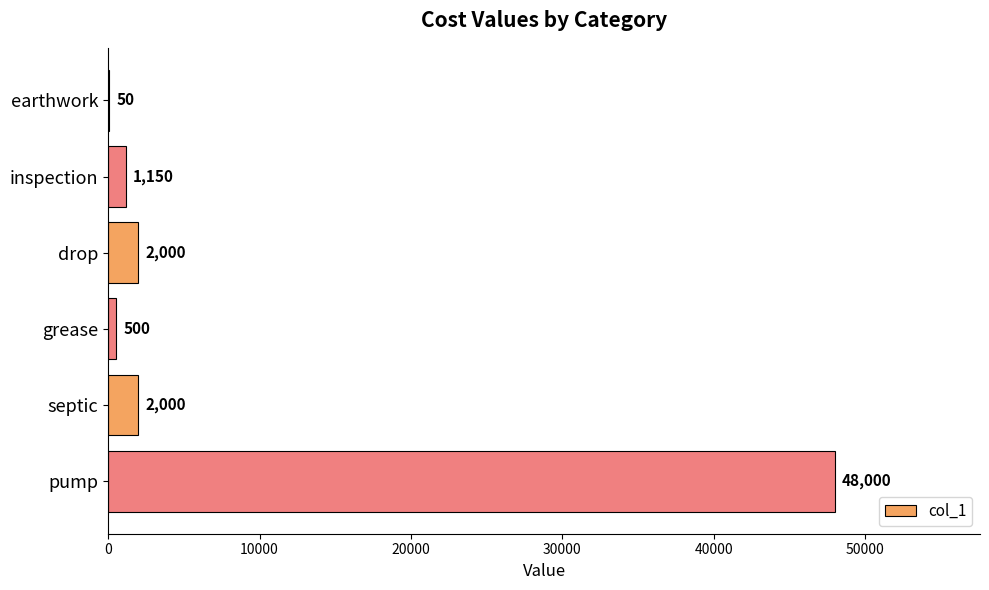

Is it true that the value at inspection is 1150?

True